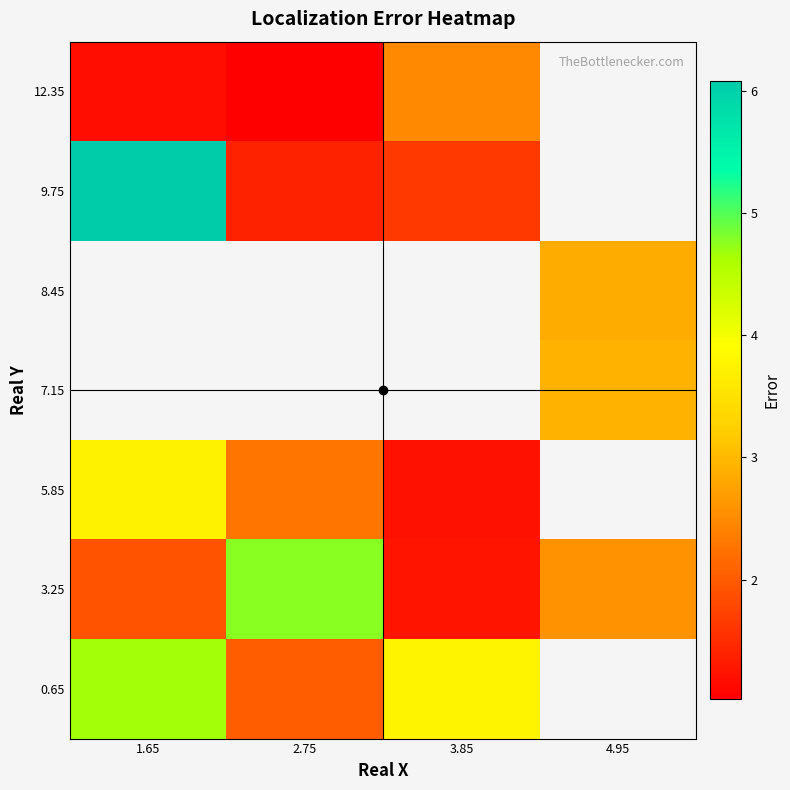

What is the minimum value for 12.35?

1.0